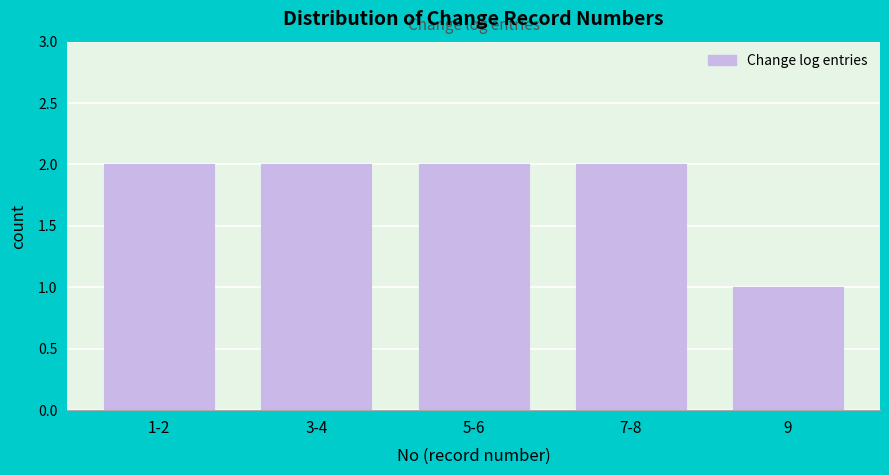

Reading left to right, extract all data points from this chart.

1-2=2	3-4=2	5-6=2	7-8=2	9=1